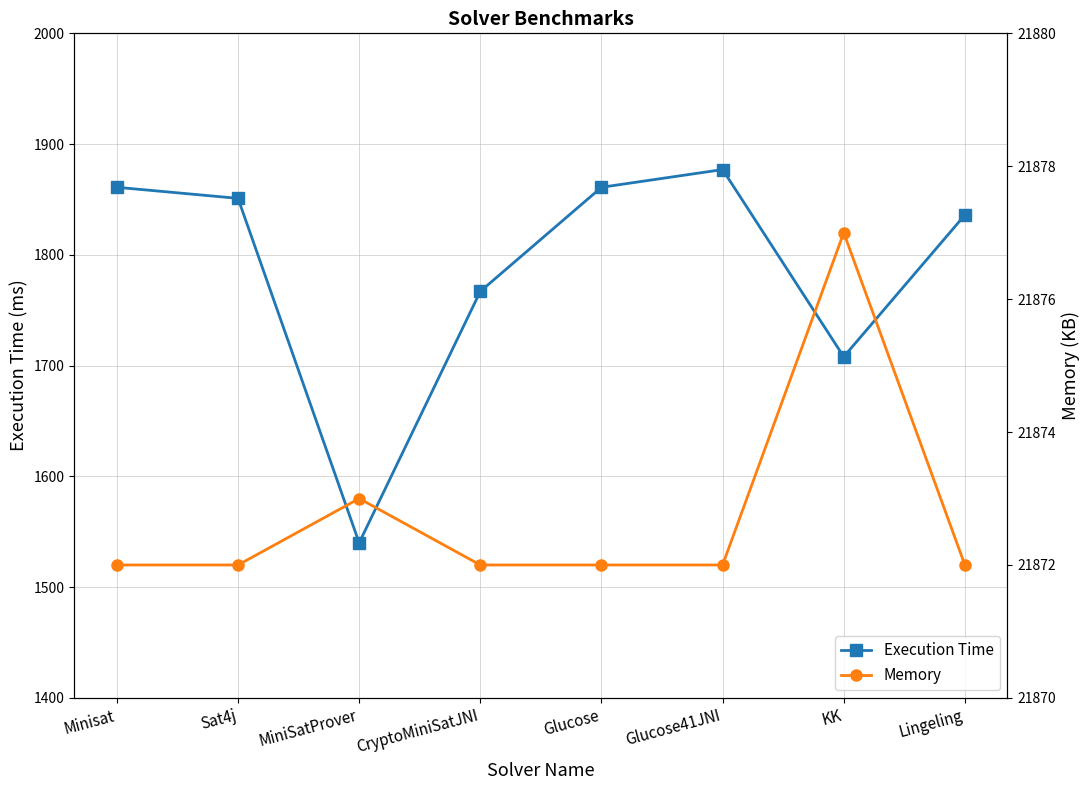

Reading left to right, list all the values displayed in this chart.

Execution Time: Minisat=1861	Sat4j=1851	MiniSatProver=1540	CryptoMiniSatJNI=1767	Glucose=1861	Glucose41JNI=1877	KK=1708	Lingeling=1836
Memory: Minisat=21872	Sat4j=21872	MiniSatProver=21873	CryptoMiniSatJNI=21872	Glucose=21872	Glucose41JNI=21872	KK=21877	Lingeling=21872